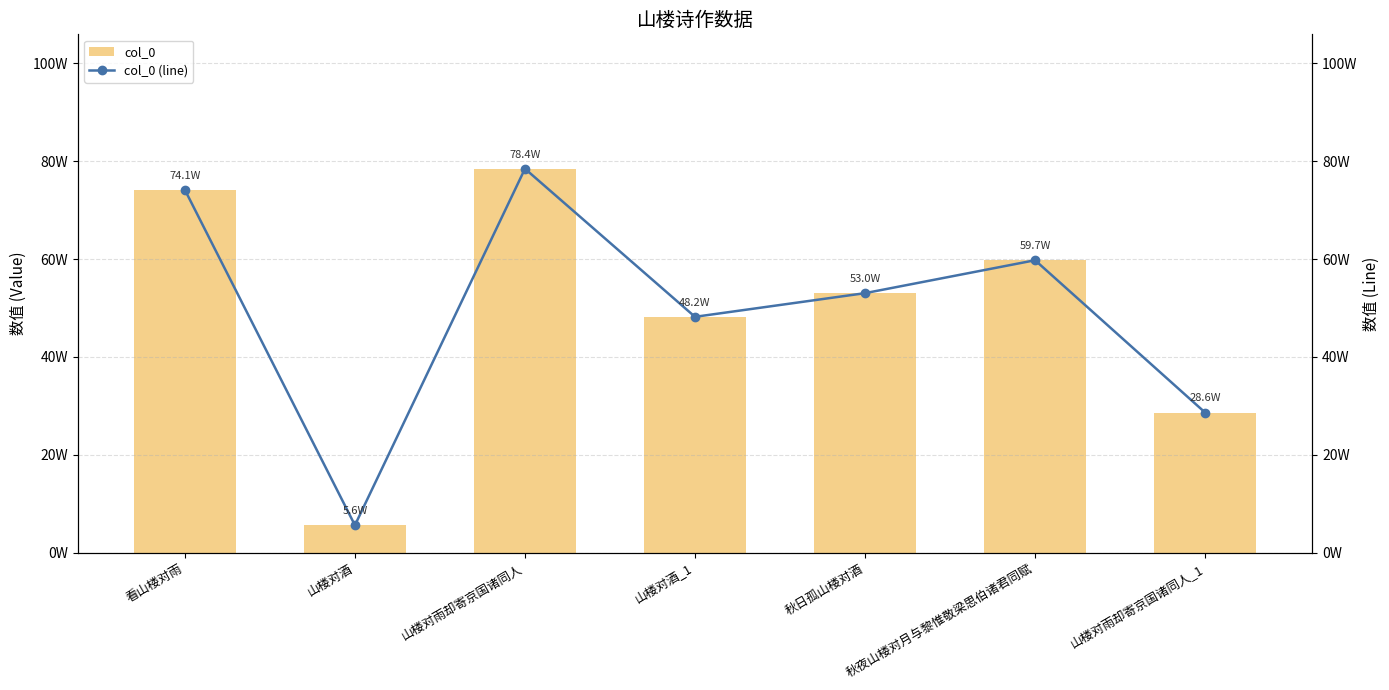

Reading left to right, transcribe all the data shown in this chart.

col_0: 看山楼对雨=741148	山楼对酒=56266	山楼对雨却寄京国诸同人=784377	山楼对酒_1=481916	秋日孤山楼对酒=530269	秋夜山楼对月与黎惟敬梁思伯诸君同赋=597491	山楼对雨却寄京国诸同人_1=286436
col_0 (line): 看山楼对雨=741148	山楼对酒=56266	山楼对雨却寄京国诸同人=784377	山楼对酒_1=481916	秋日孤山楼对酒=530269	秋夜山楼对月与黎惟敬梁思伯诸君同赋=597491	山楼对雨却寄京国诸同人_1=286436